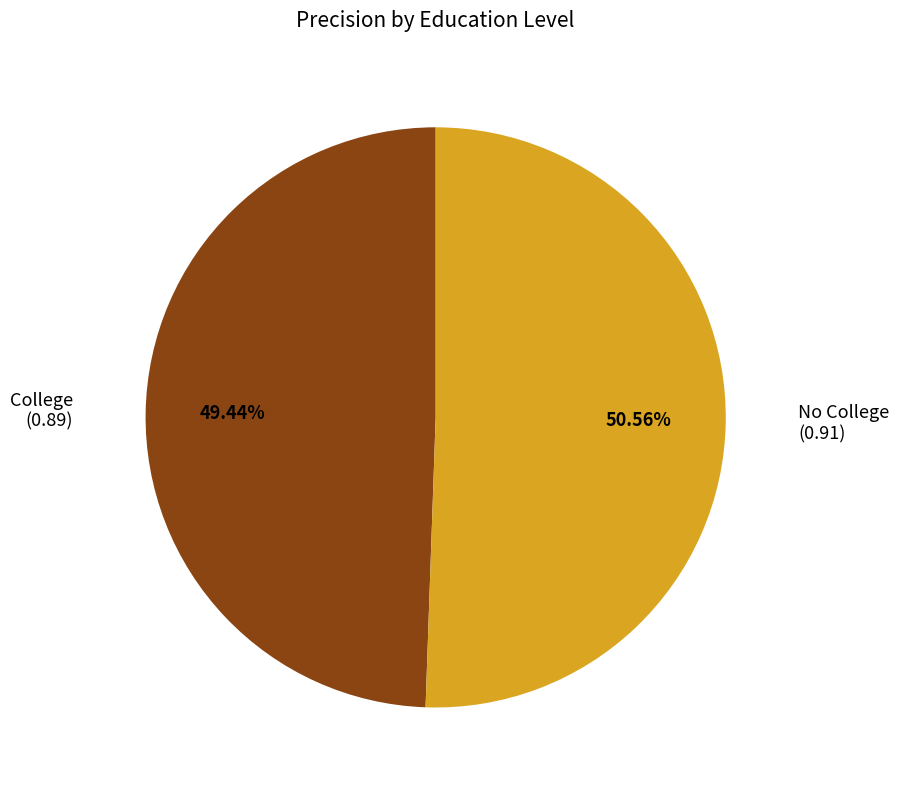

Does any single category account for the majority?

Yes